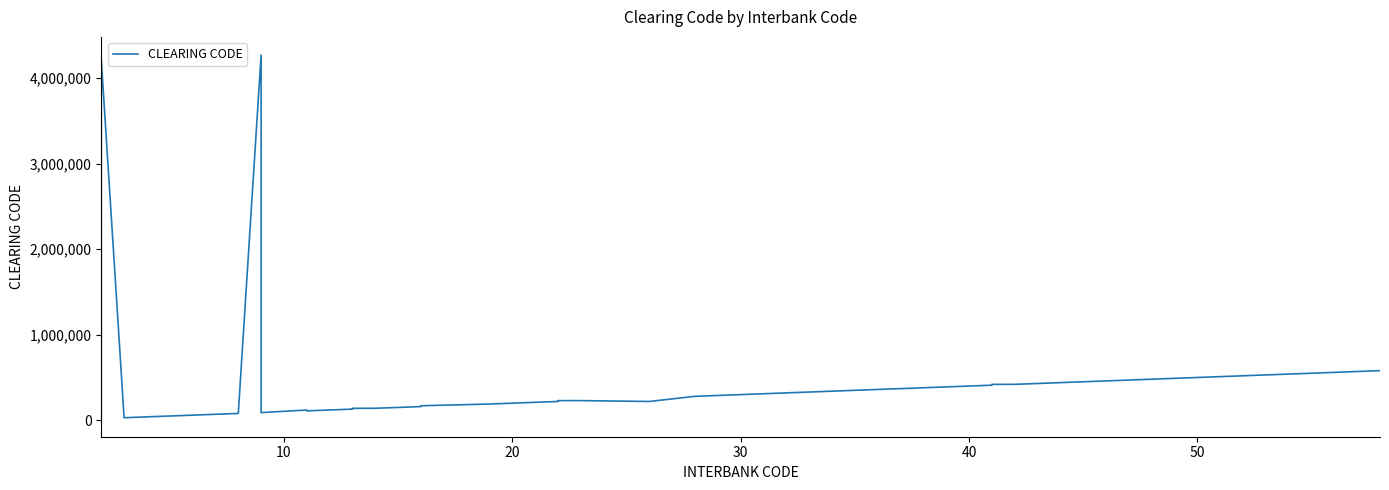

True or false: the data shows 641485 at 24.

False